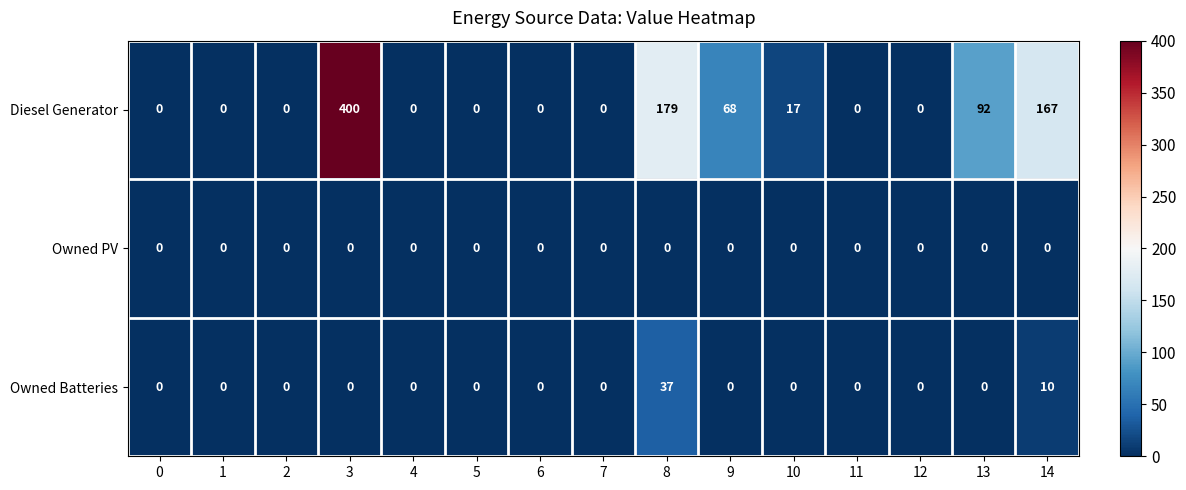

Which series has the largest range (max minus min)?

Diesel Generator